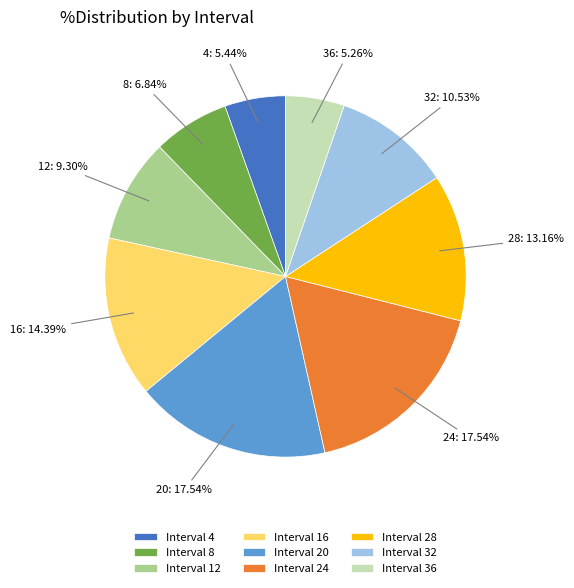

Combined, do 4: 5.44% and 24: 17.54% account for over 50%?

No